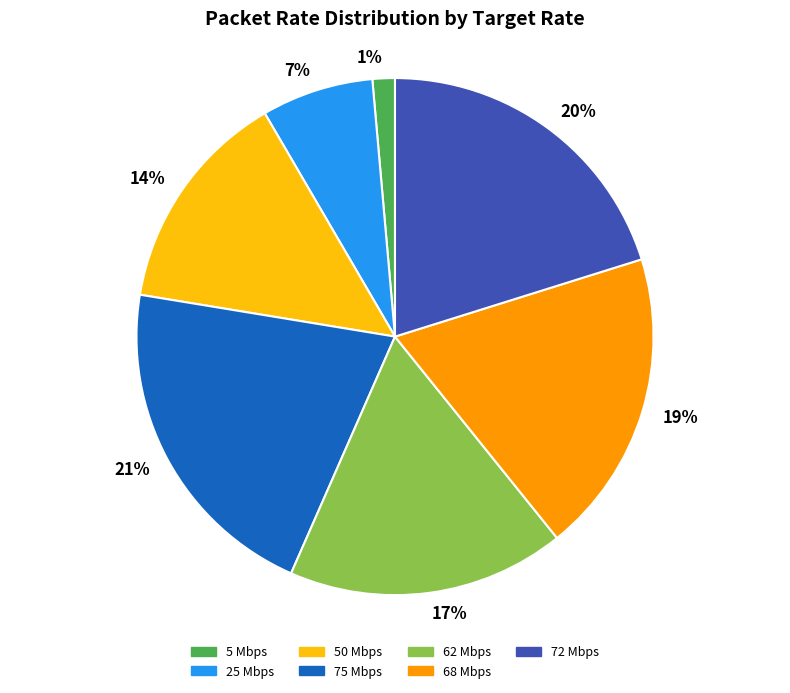

Which slice is the smallest?

1%